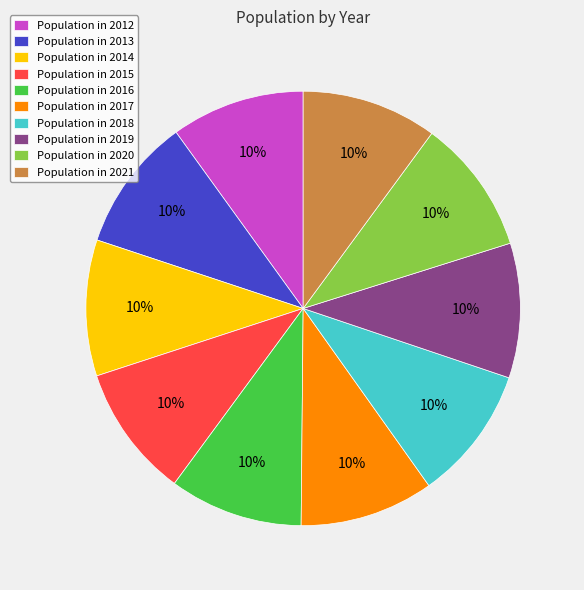

To the nearest percent, what percentage of the pie is Population in 2015?

10%